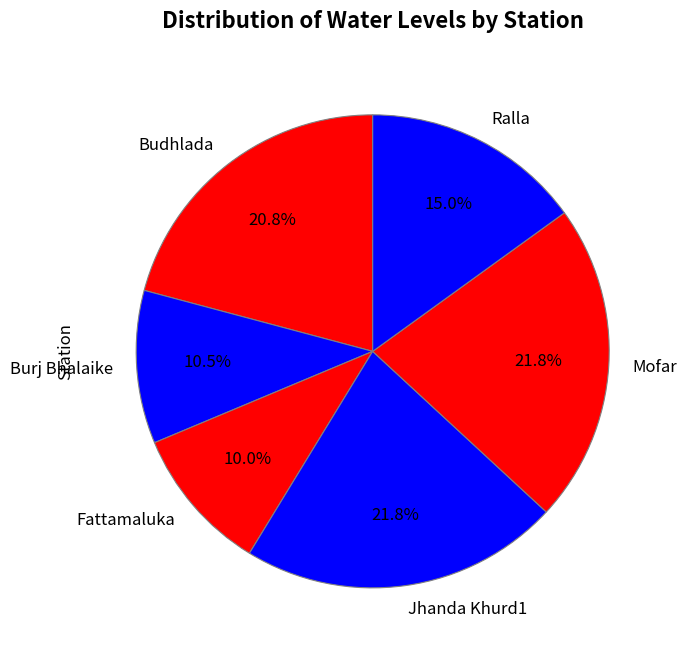

Does any single category account for the majority?

No